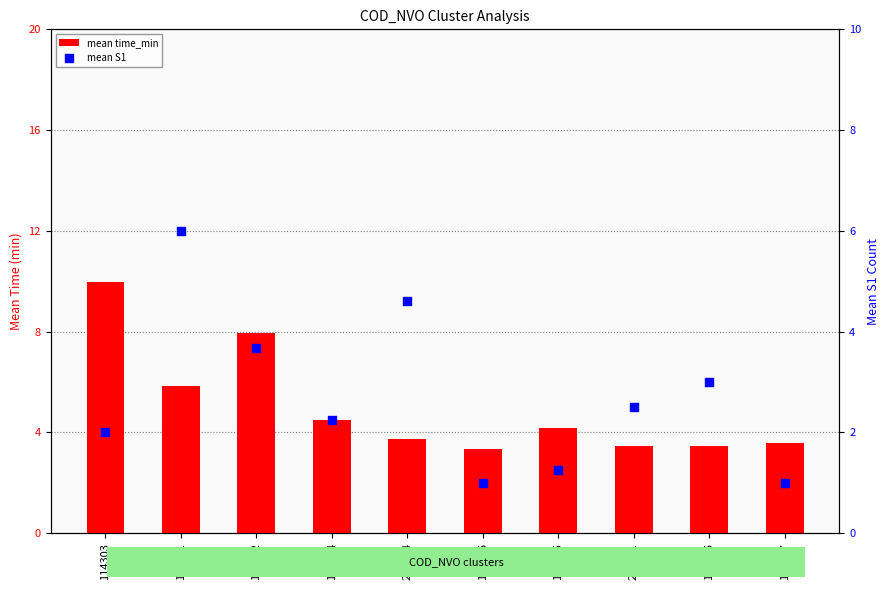

At how many categories does at least one series exceed 3?

10